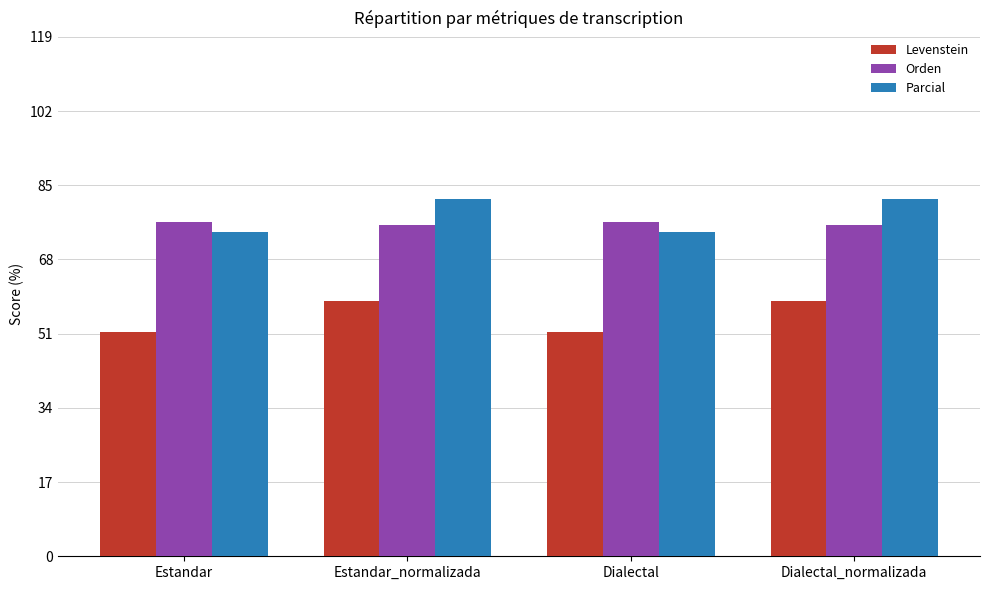

What is the difference between the Parcial values at Estandar_normalizada and Dialectal?

7.4